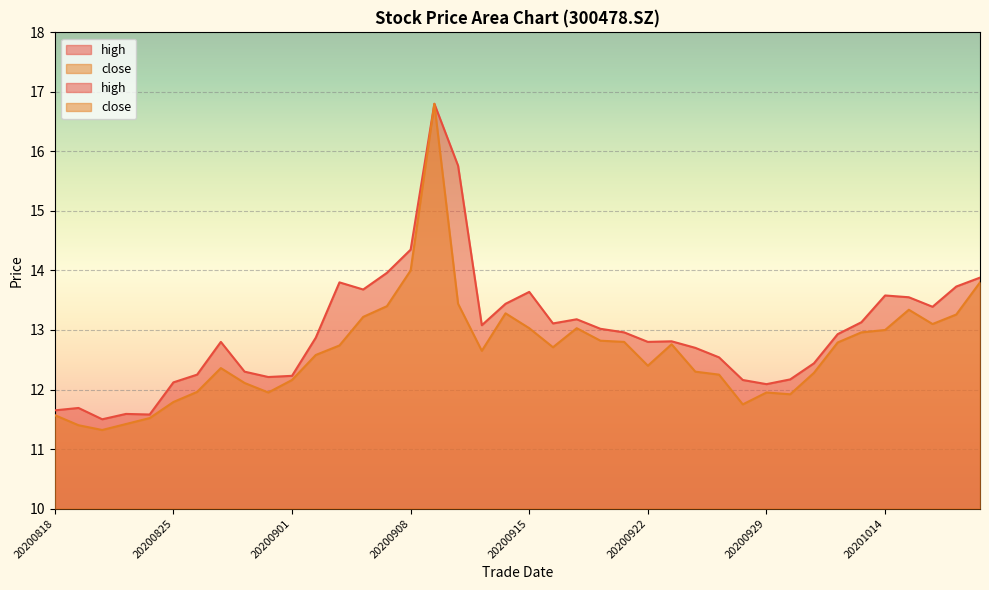

True or false: close and high intersect in this chart.

False